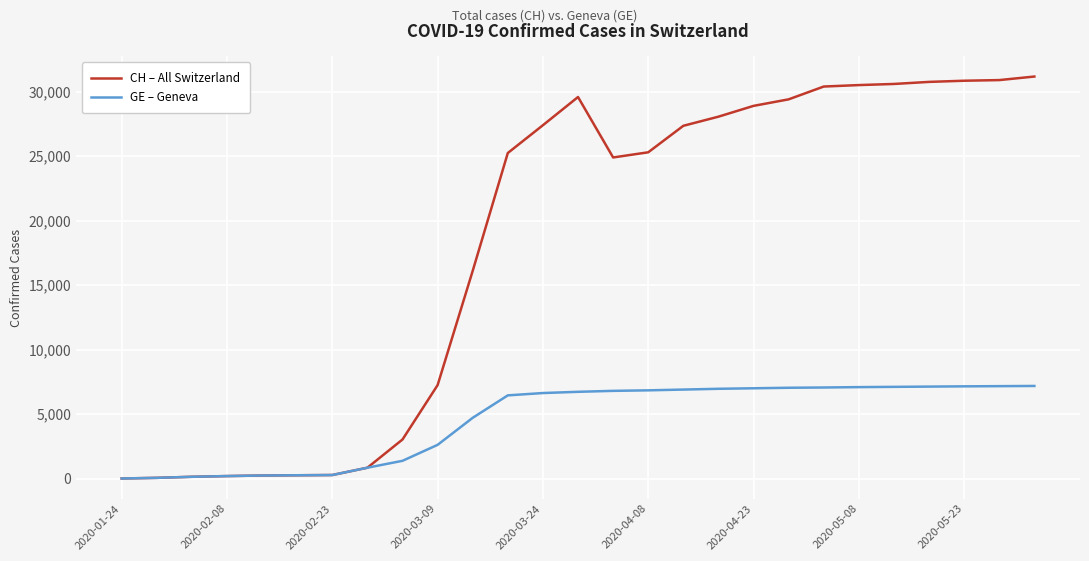

Which series has the largest range (max minus min)?

CH – All Switzerland